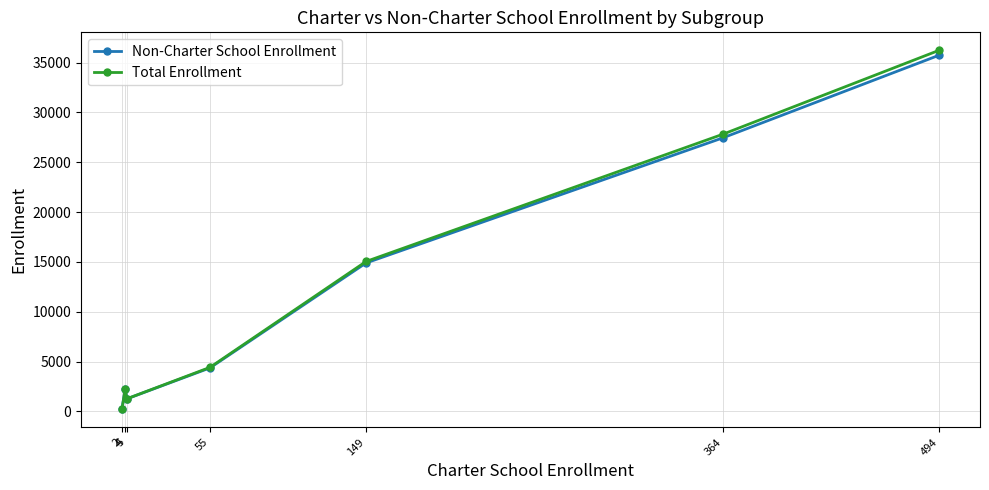

Which series has the widest spread of values?

Total Enrollment